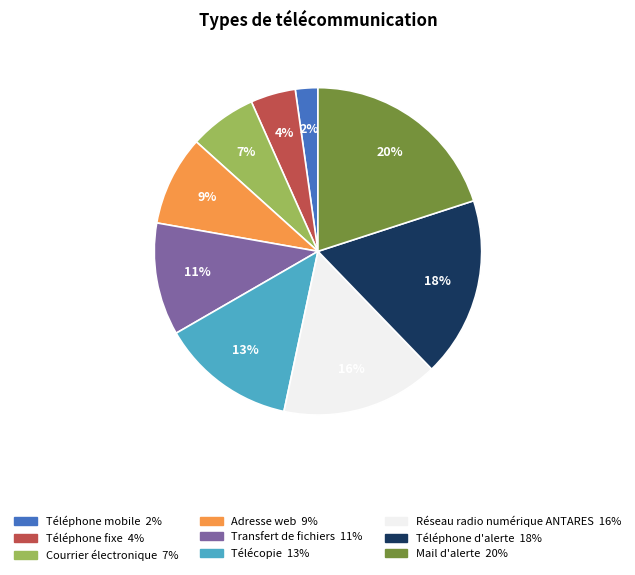

Between Réseau radio numérique ANTARES and Téléphone d'alerte, which is larger?

Téléphone d'alerte